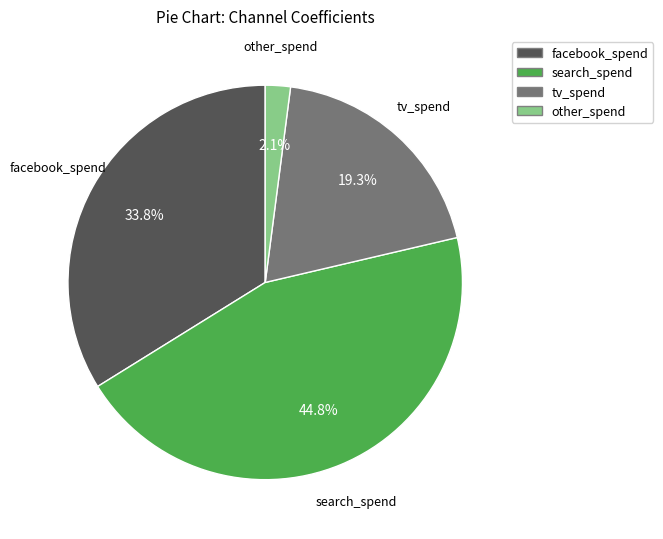

Which has a higher value, facebook_spend or search_spend?

search_spend